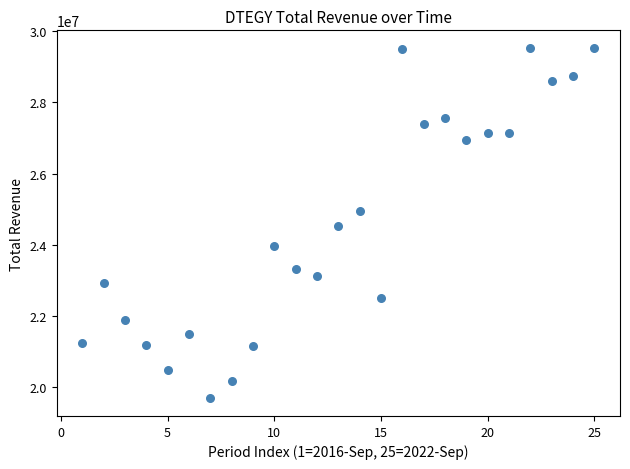

What is the range of X values (max minus min)?

24